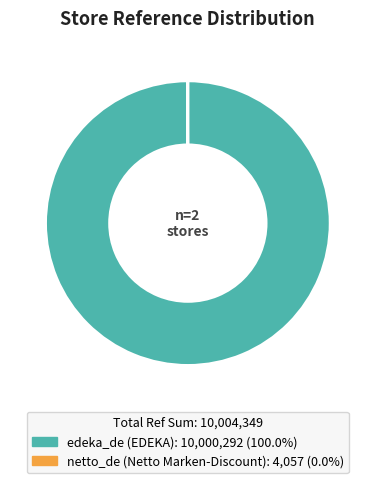

What is the majority slice?

edeka_de